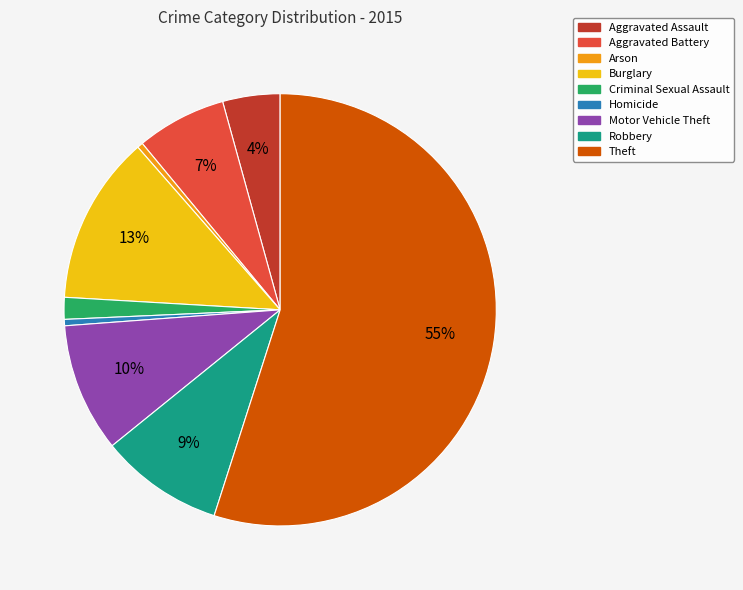

How many segments does this pie chart have?

9